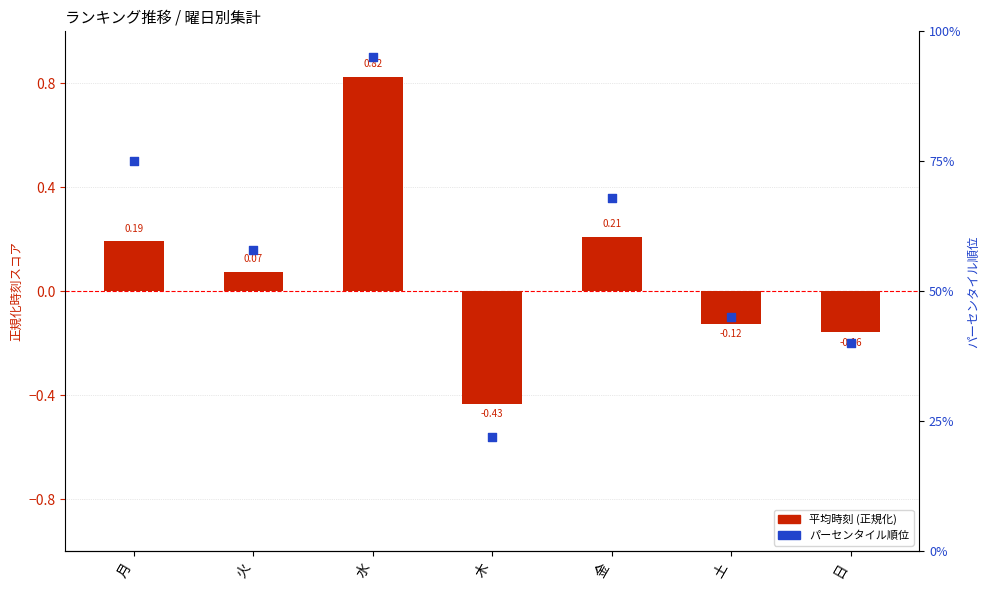

Which series has the widest spread of Y values?

平均時刻 (正規化)